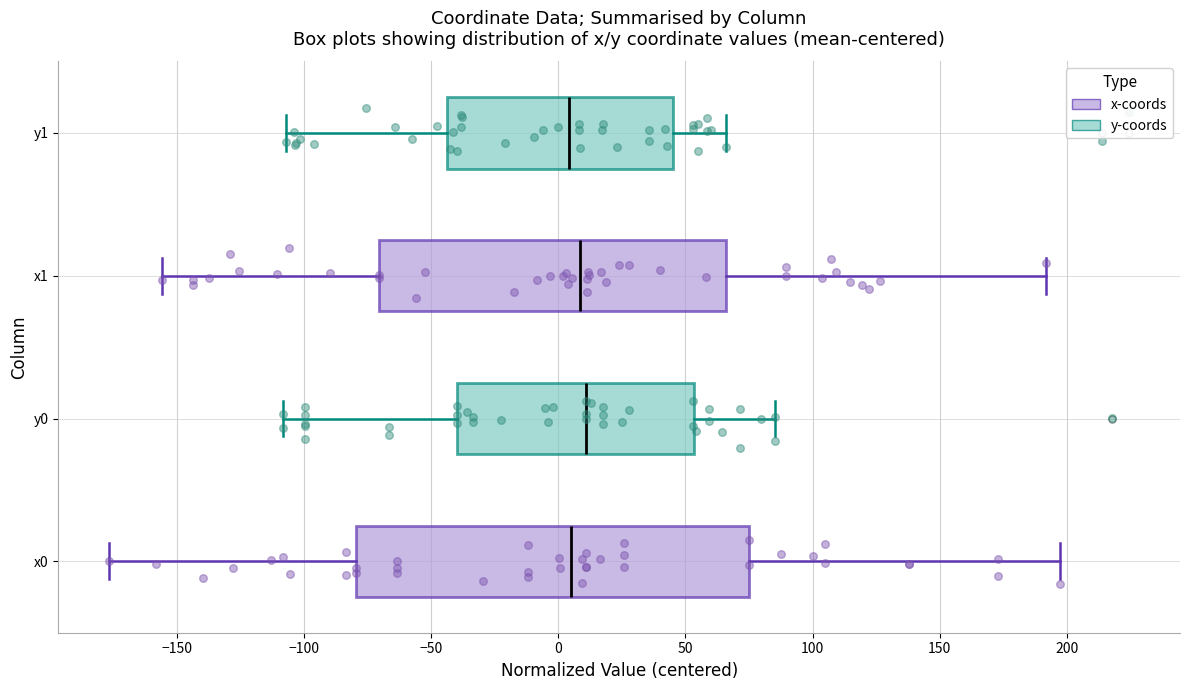

Reading bottom to top, read every box against the x-axis: the position of its median line, the range the box covers, and the ends of its whiskers. The values are not printed on the chart, so give them approximately, as read against the axis.

x0: median 5, box -80 to 75, whiskers -175 to 195
y0: median 10, box -40 to 55, whiskers -110 to 85
x1: median 10, box -70 to 65, whiskers -155 to 190
y1: median 5, box -45 to 45, whiskers -105 to 65